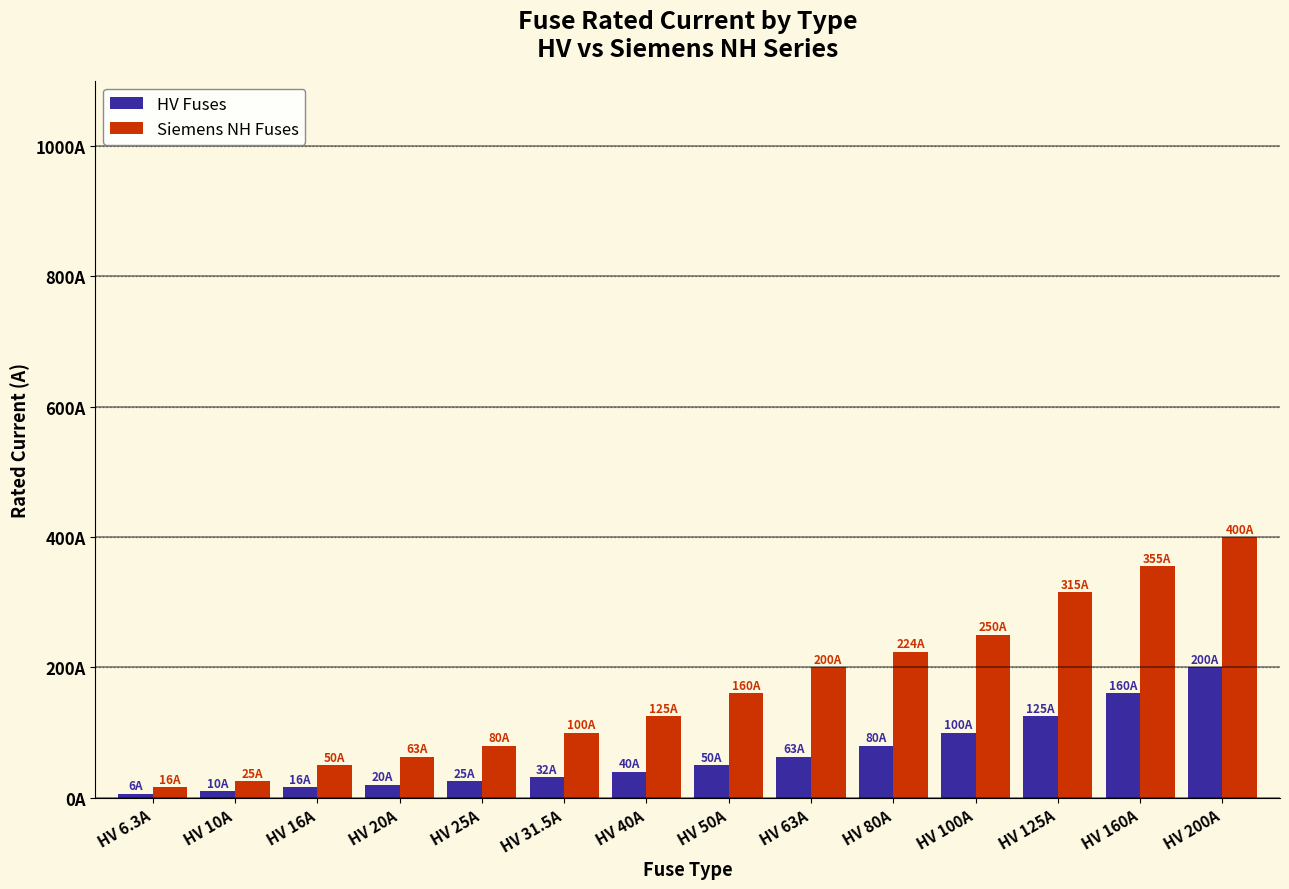

Does the chart contain any negative values?

No